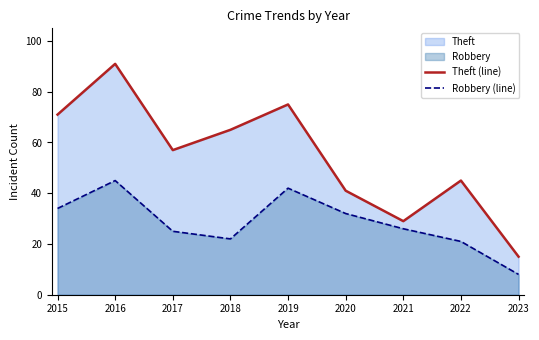

What is the total value across all series at 2016?

136